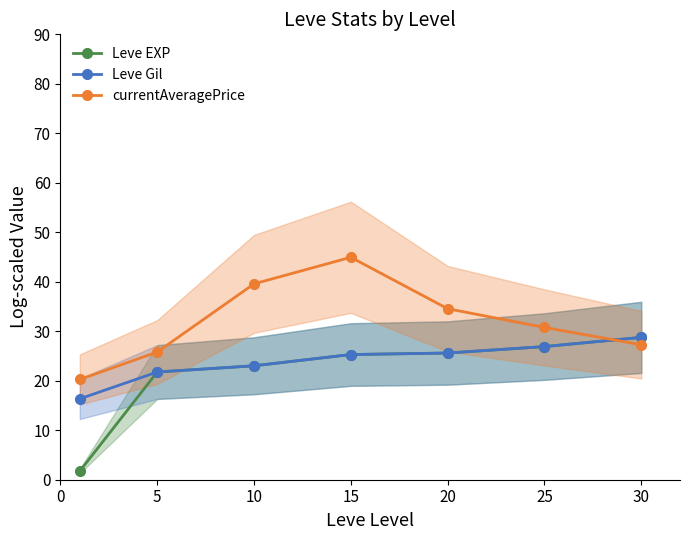

Is it true that Leve Gil equals 21.8 at 5?

True